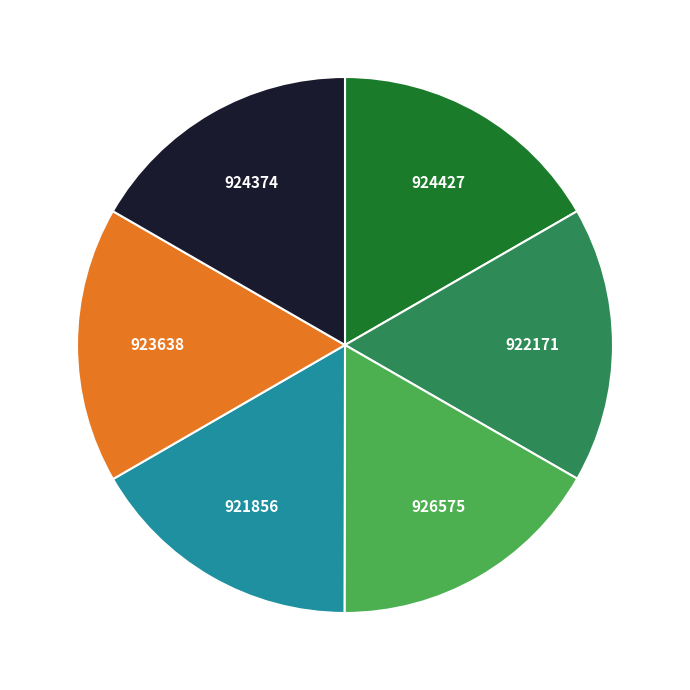

Does any single category account for the majority?

No